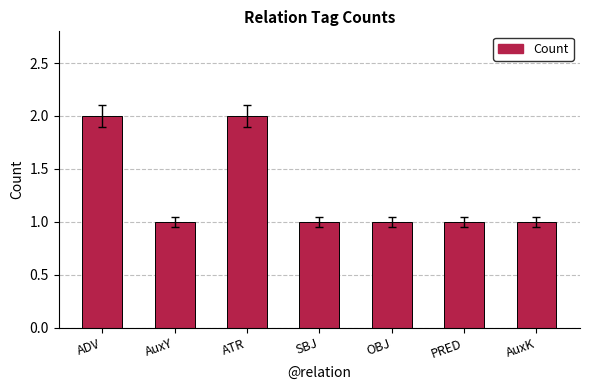

What is the ratio of the value at AuxY to the value at PRED?

1.0